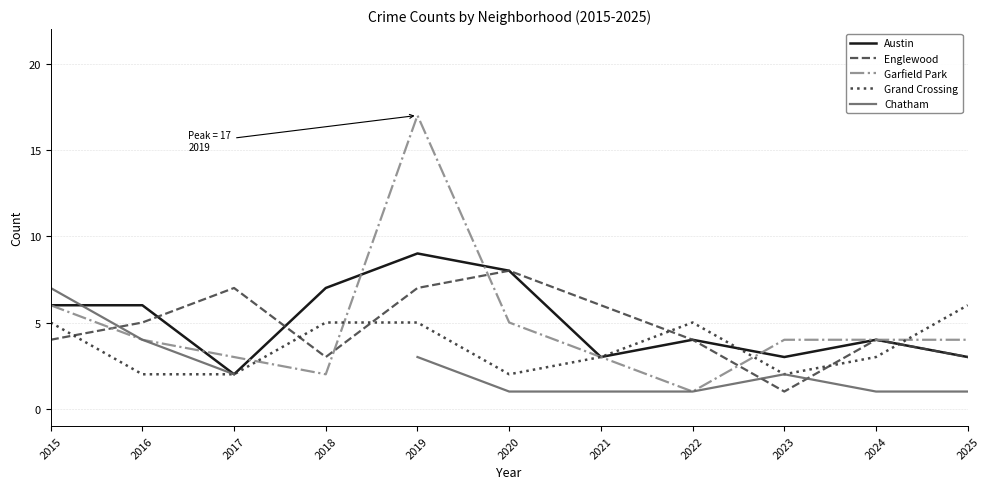

How many data points in Austin are above 4?

5